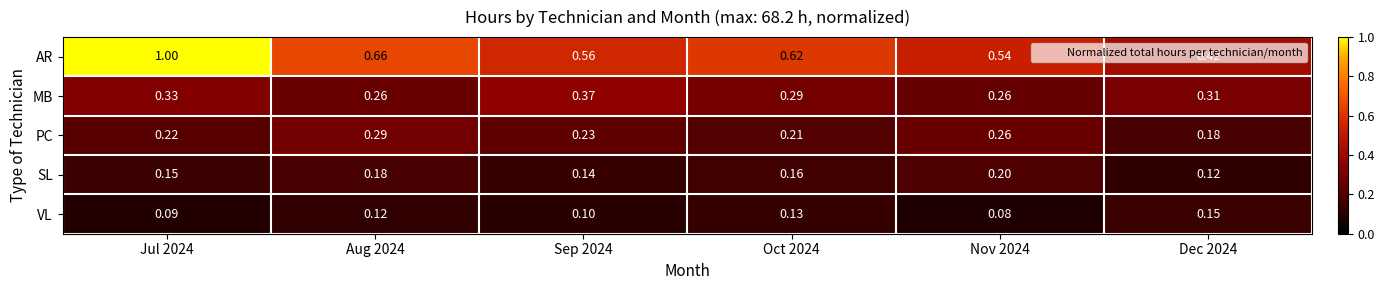

Which series has the largest total across all categories?

AR